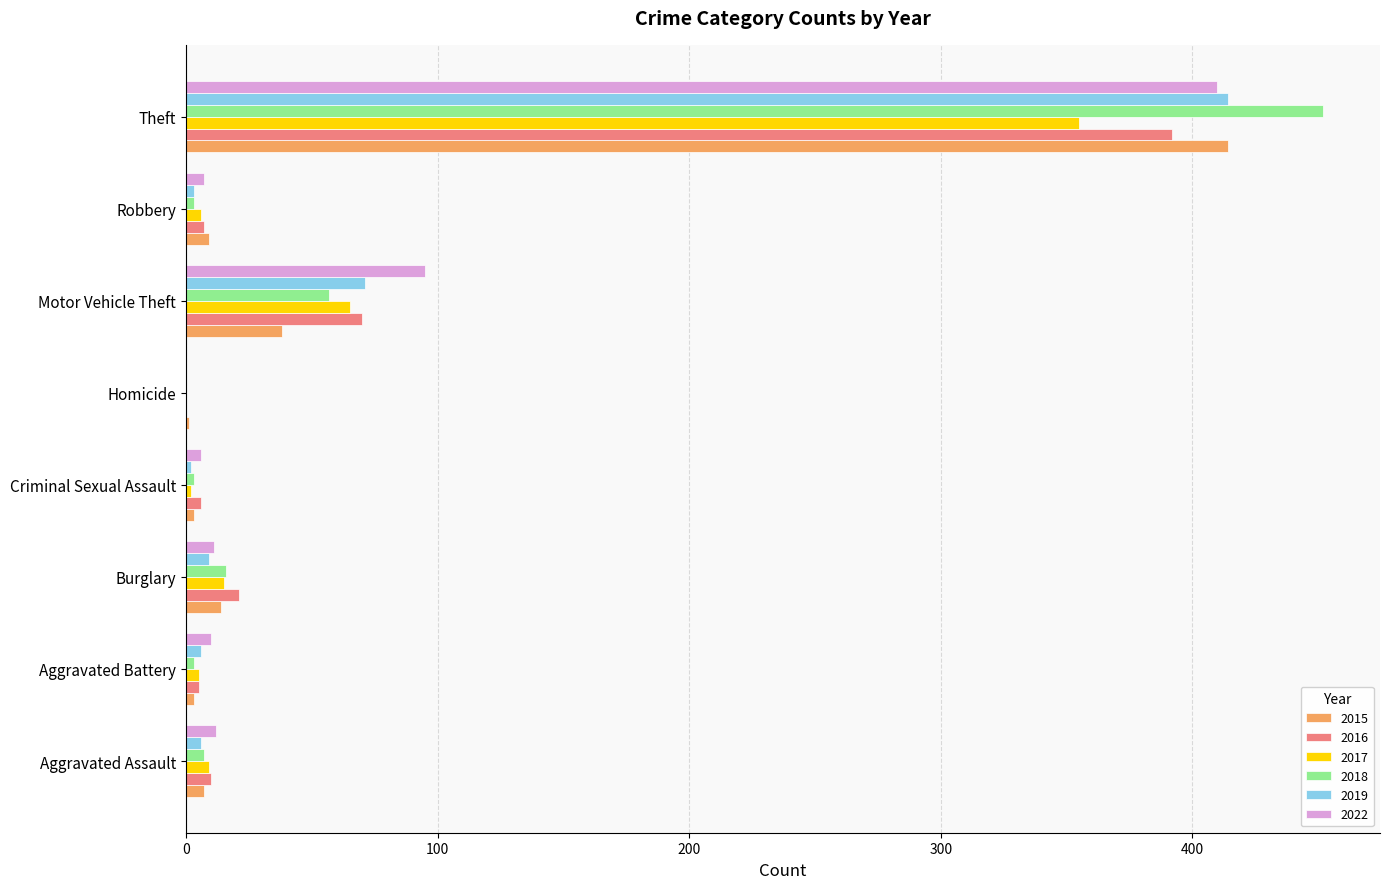

How many positive values does the 2016 series have?

7